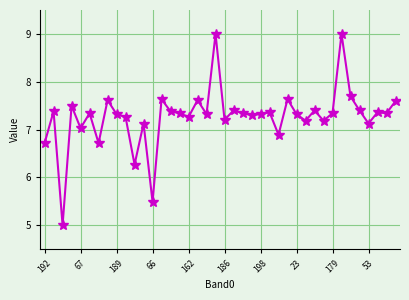

How many categories are shown in the chart?

40